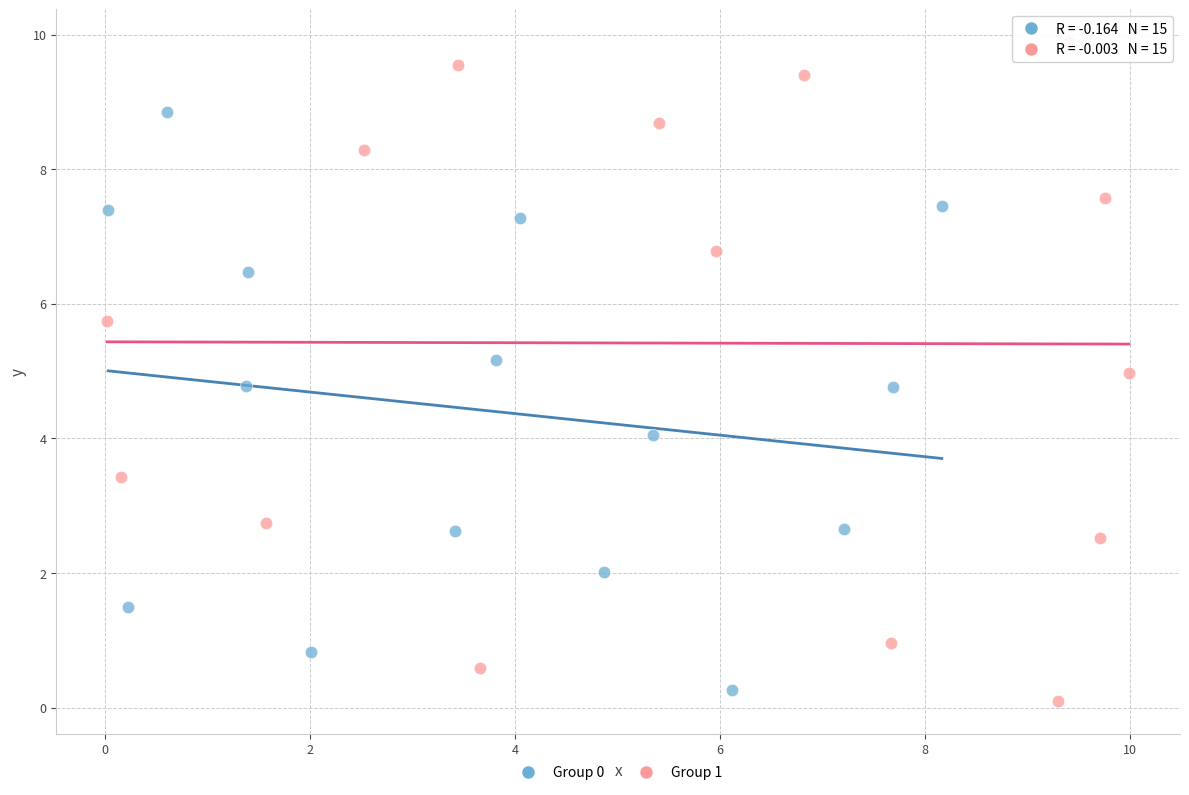

Which series has the largest Y range (max minus min)?

Group 1